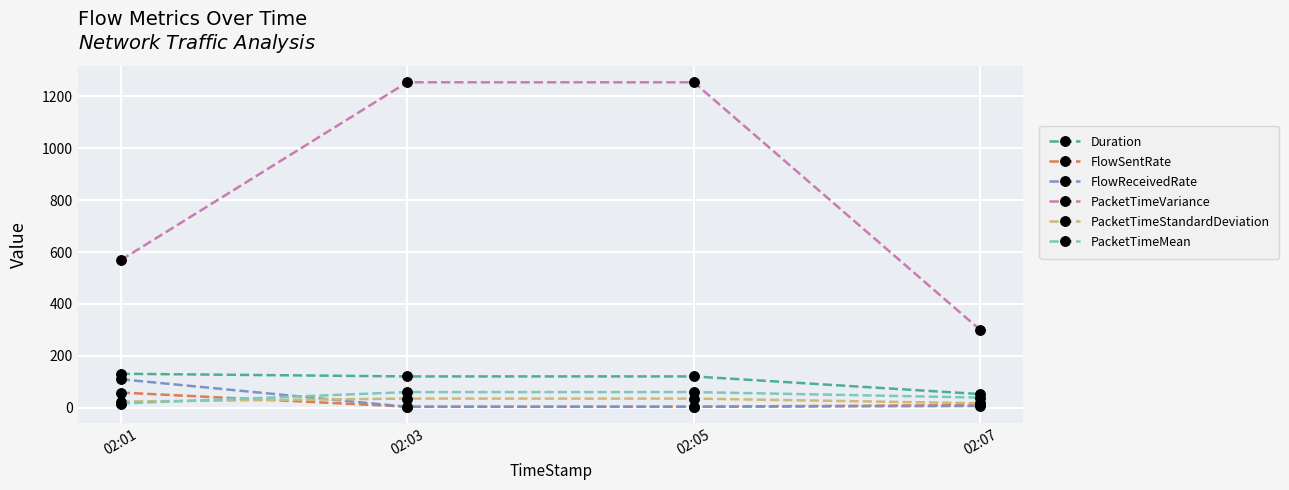

What value does the FlowReceivedRate series have at 02:07?

6.8